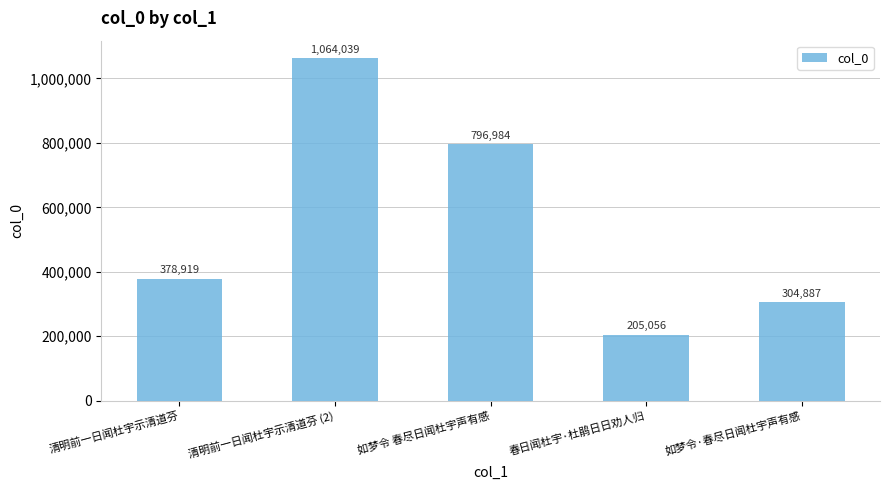

What is the change in value from 清明前一日闻杜宇示清道芬 to 如梦令 春尽日闻杜宇声有感?

+418065